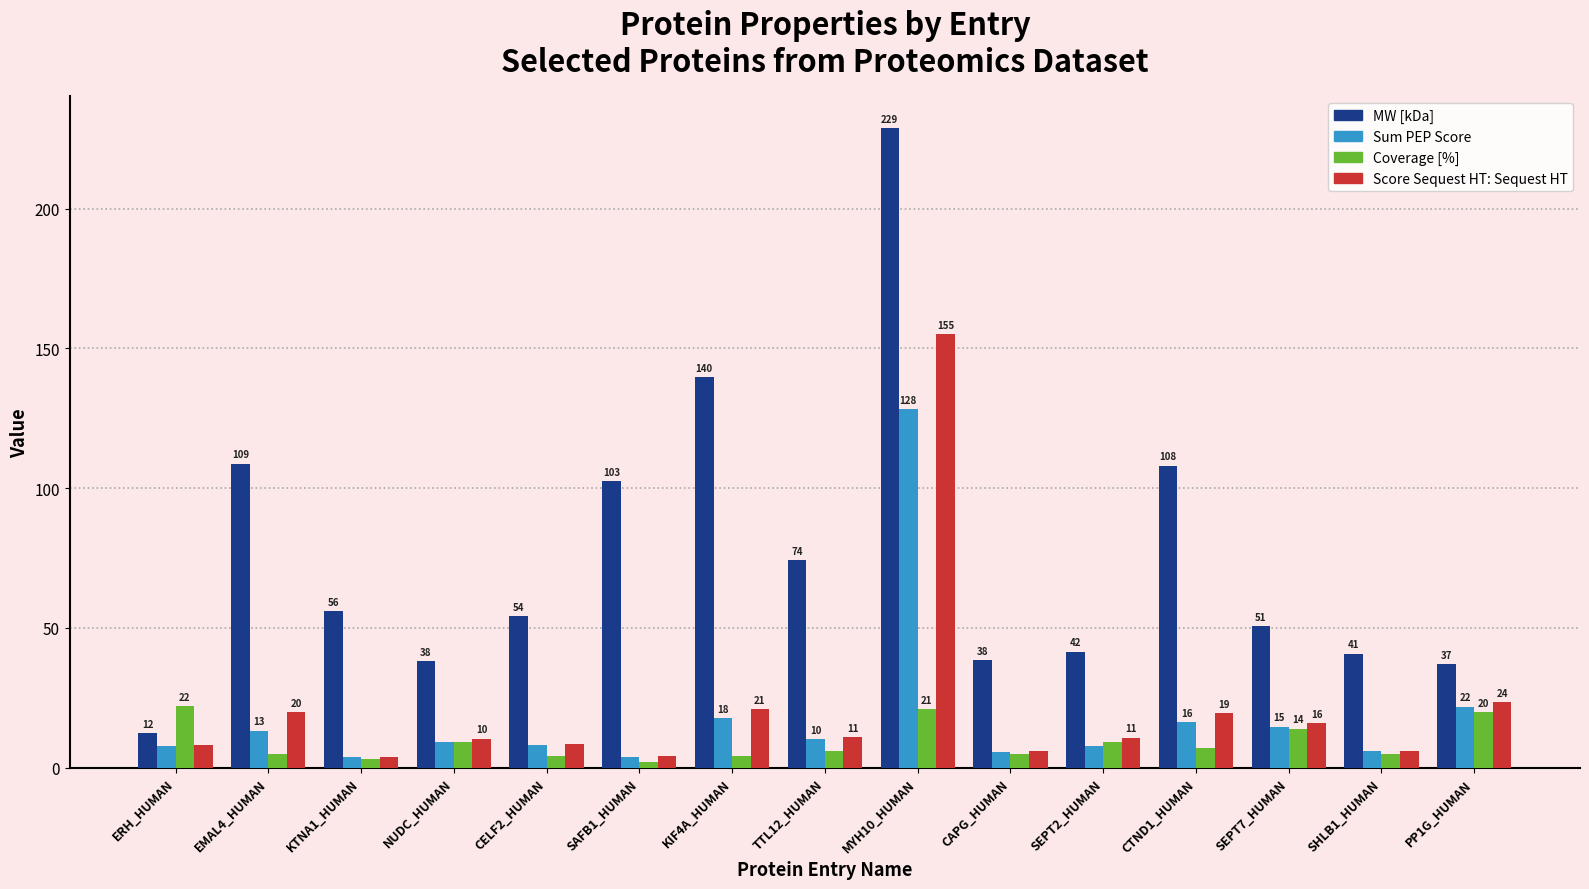

What is the value of the MW [kDa] bar at the 8th from the left?

74.4